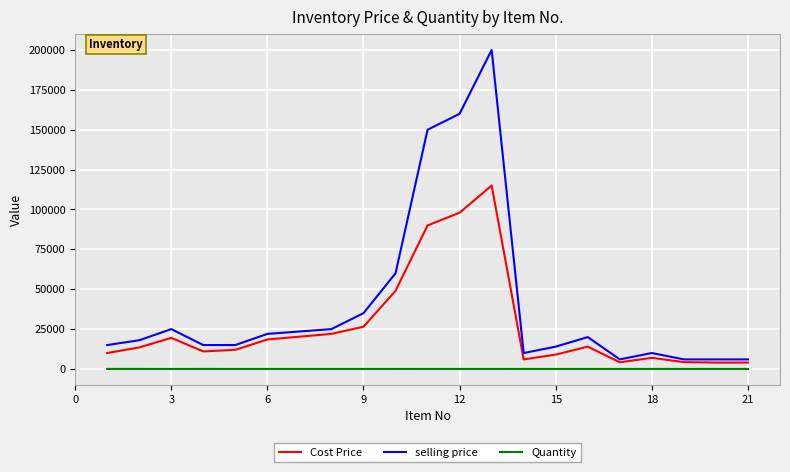

What is the average value of the Cost Price series?

26875